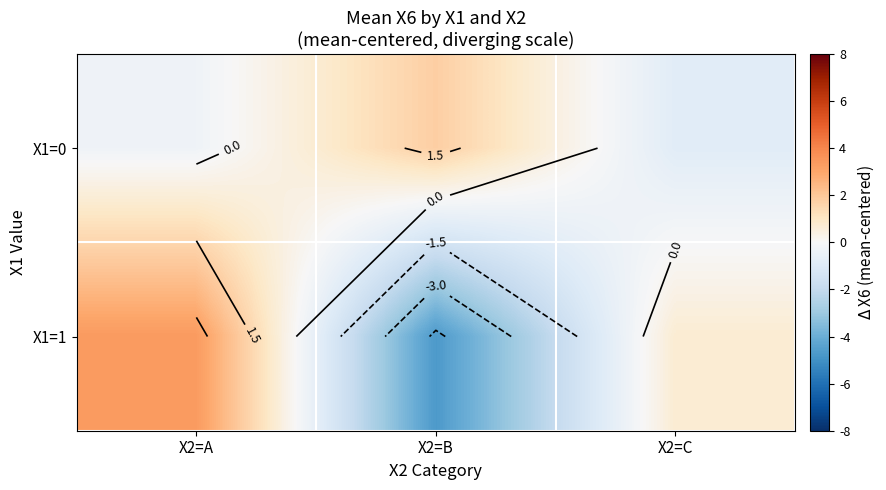

Between X2=A and X2=B, which is larger?

X2=B